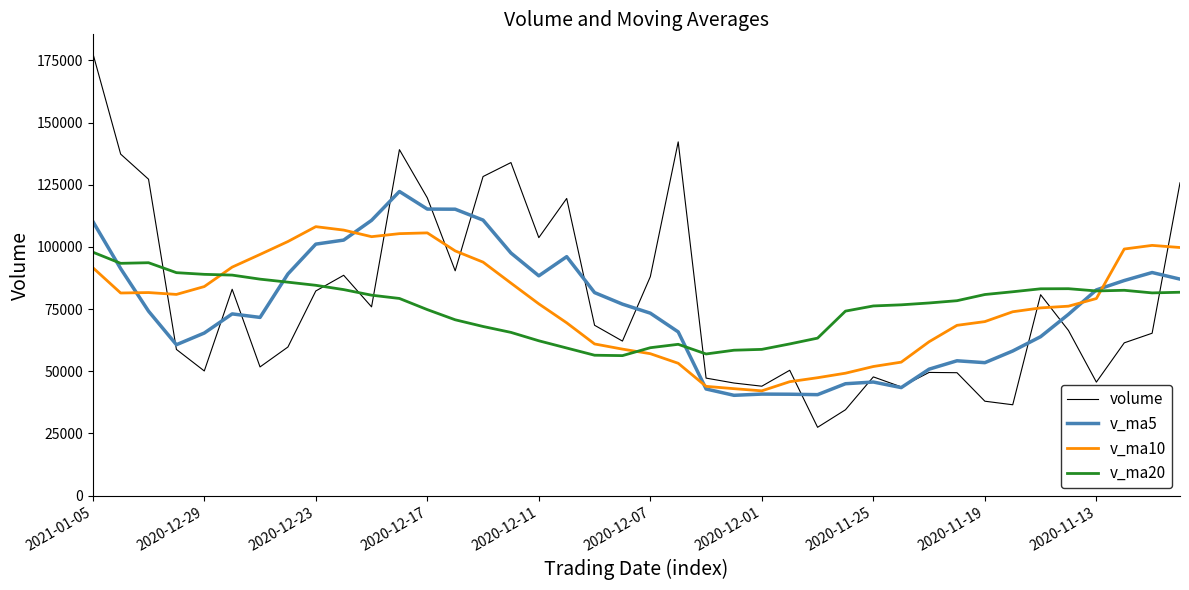

True or false: v_ma5 has more than 1 points higher than both neighbors.

True